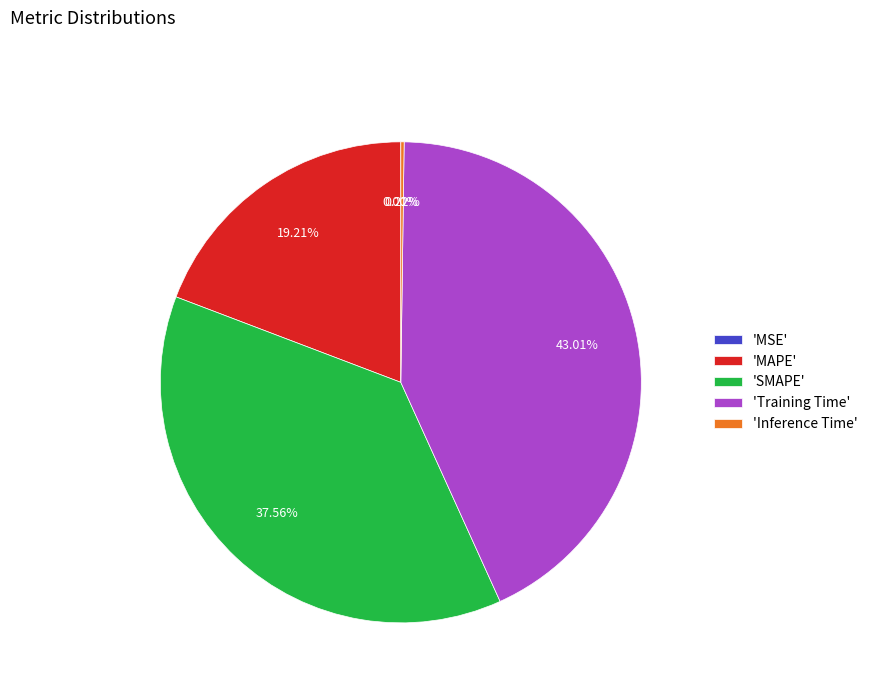

Is 'Training Time' the majority of the pie?

No